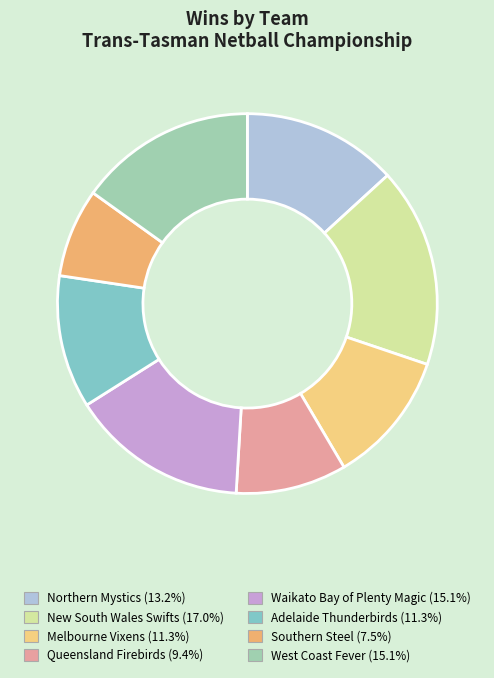

Rank the categories by value from highest to lowest.

New South Wales Swifts, Waikato Bay of Plenty Magic, West Coast Fever, Northern Mystics, Melbourne Vixens, Adelaide Thunderbirds, Queensland Firebirds, Southern Steel